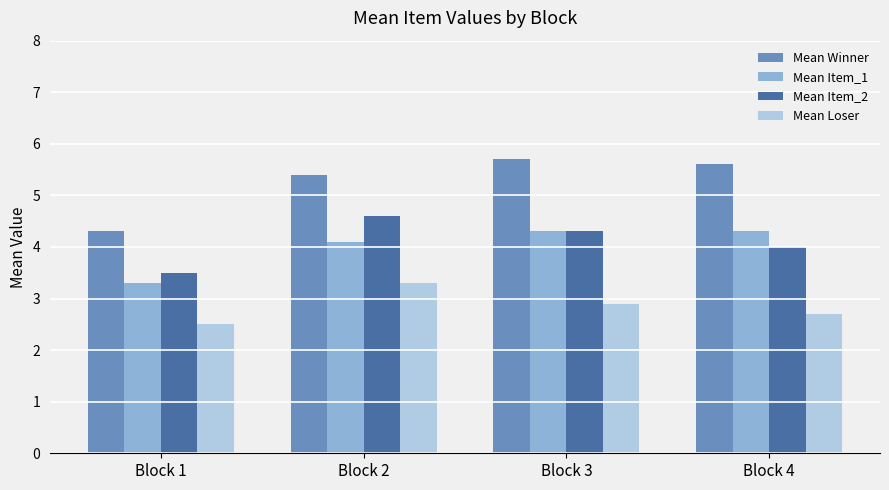

What is the value of the Mean Item_2 bar at the 1st from the left?

3.5